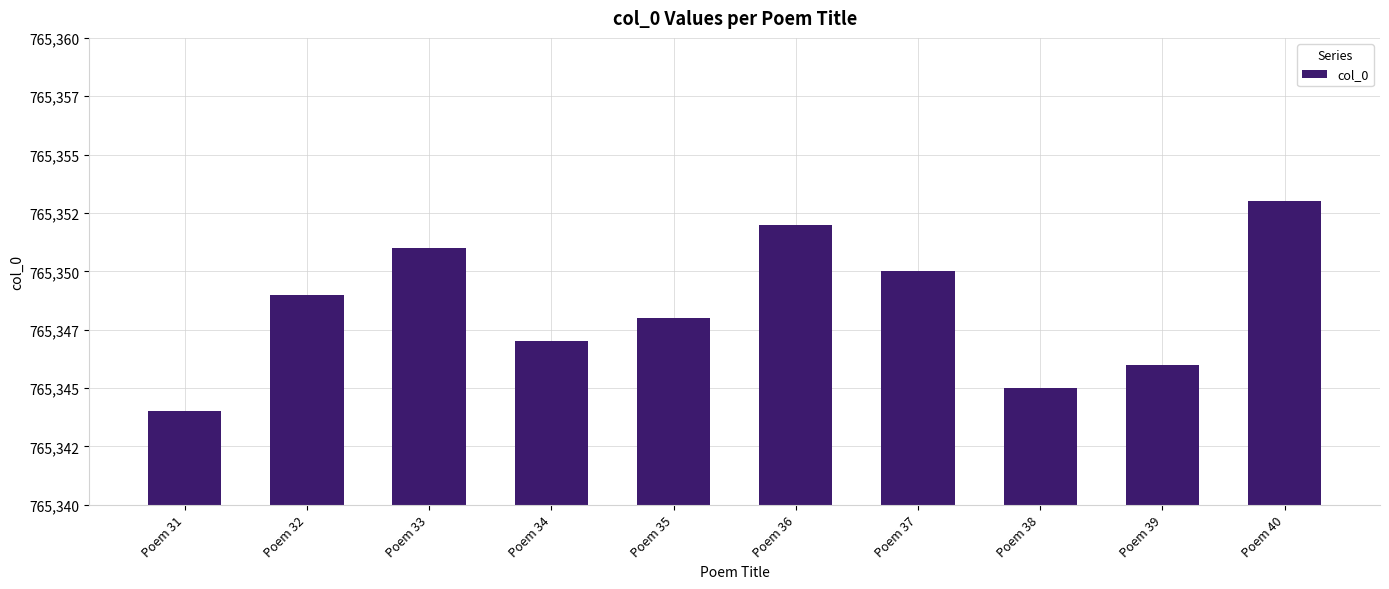

Rank the categories by value from highest to lowest.

Poem 40, Poem 36, Poem 33, Poem 37, Poem 32, Poem 35, Poem 34, Poem 39, Poem 38, Poem 31